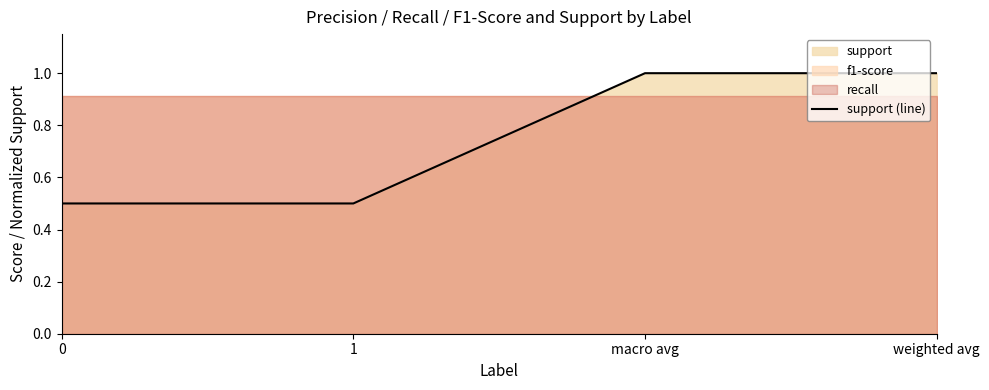

True or false: the data shows 0.7 at 1.

False